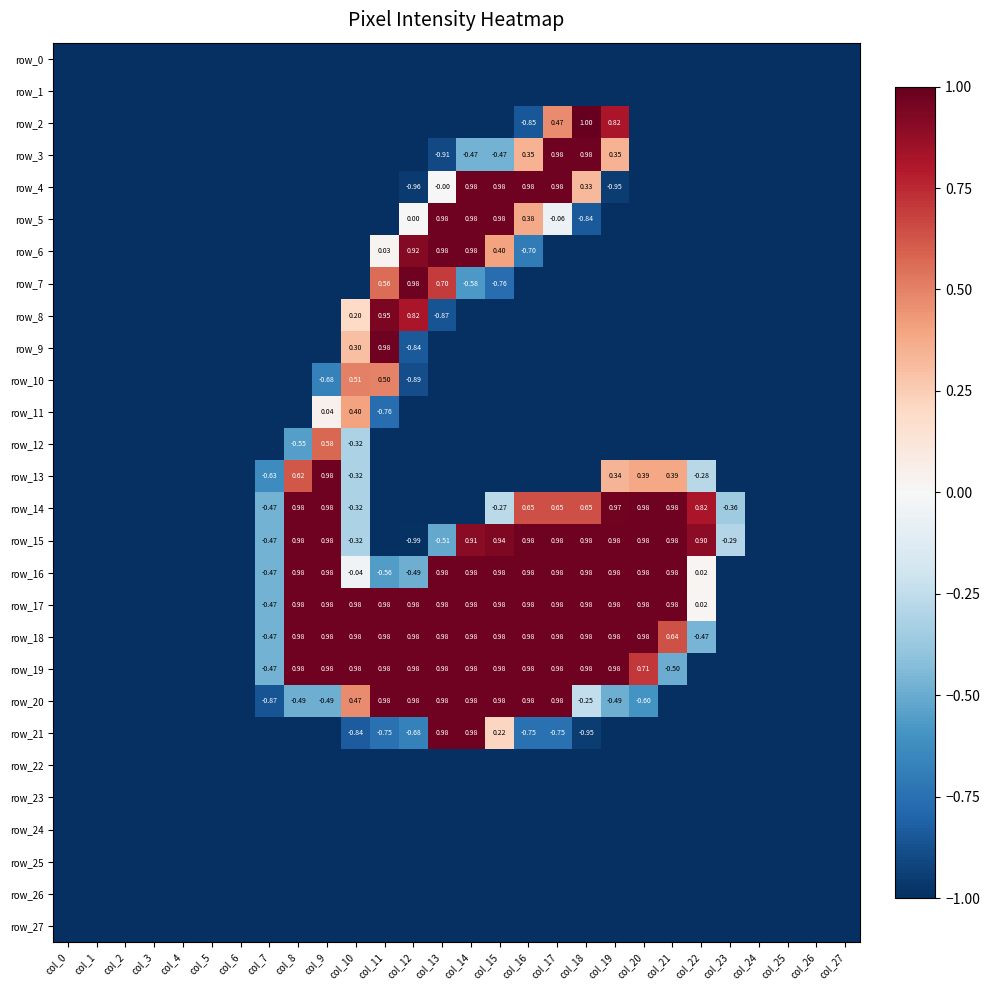

How many values in row_9 are above zero?

2